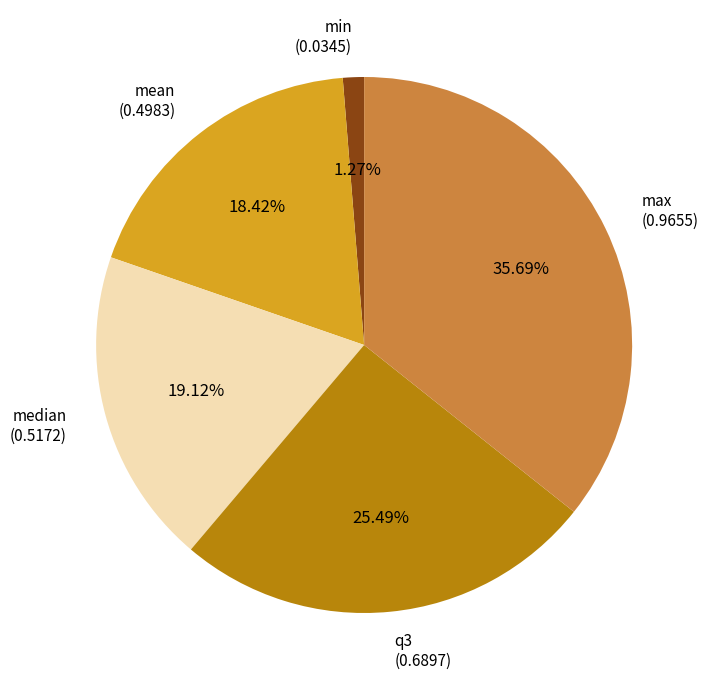

What is the ratio of the value at max (0.9655) to the value at median (0.5172)?

1.9